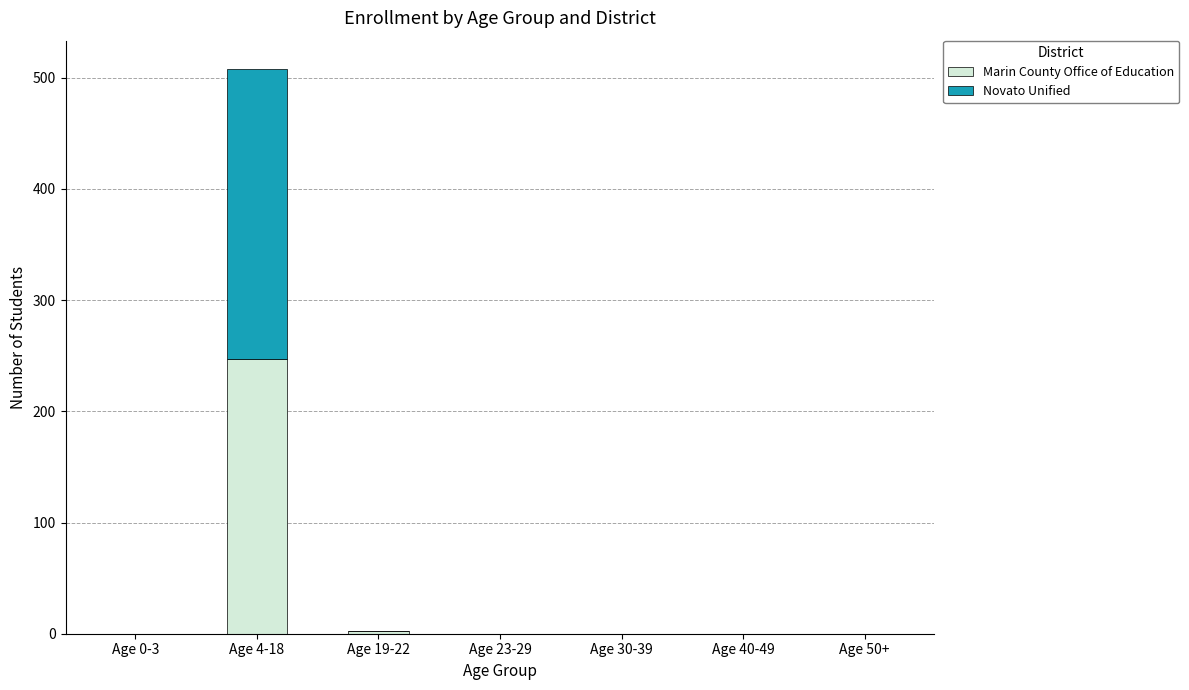

What is the sum of all Marin County Office of Education values?

249